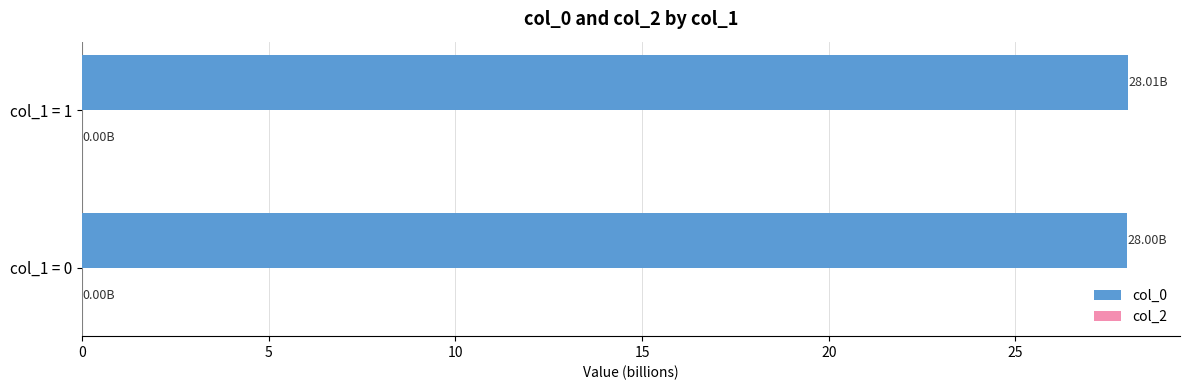

What is the ratio of the value at col_1 = 1 to the value at col_1 = 0?

1.0